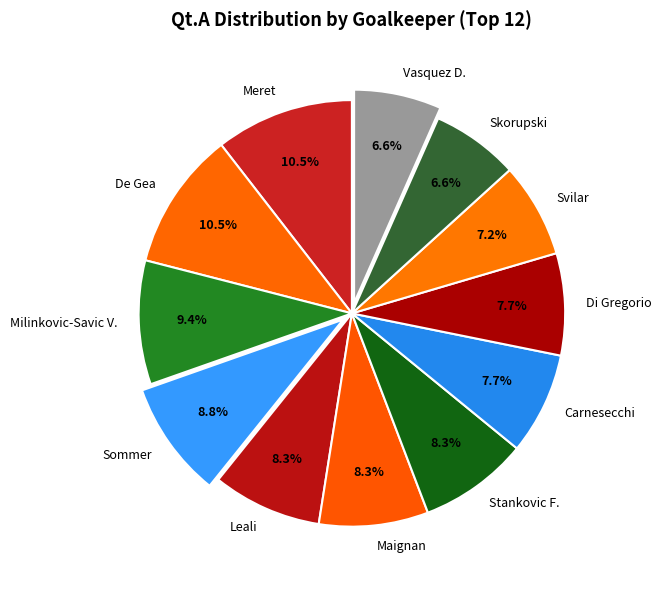

How many slices are in this pie chart?

12